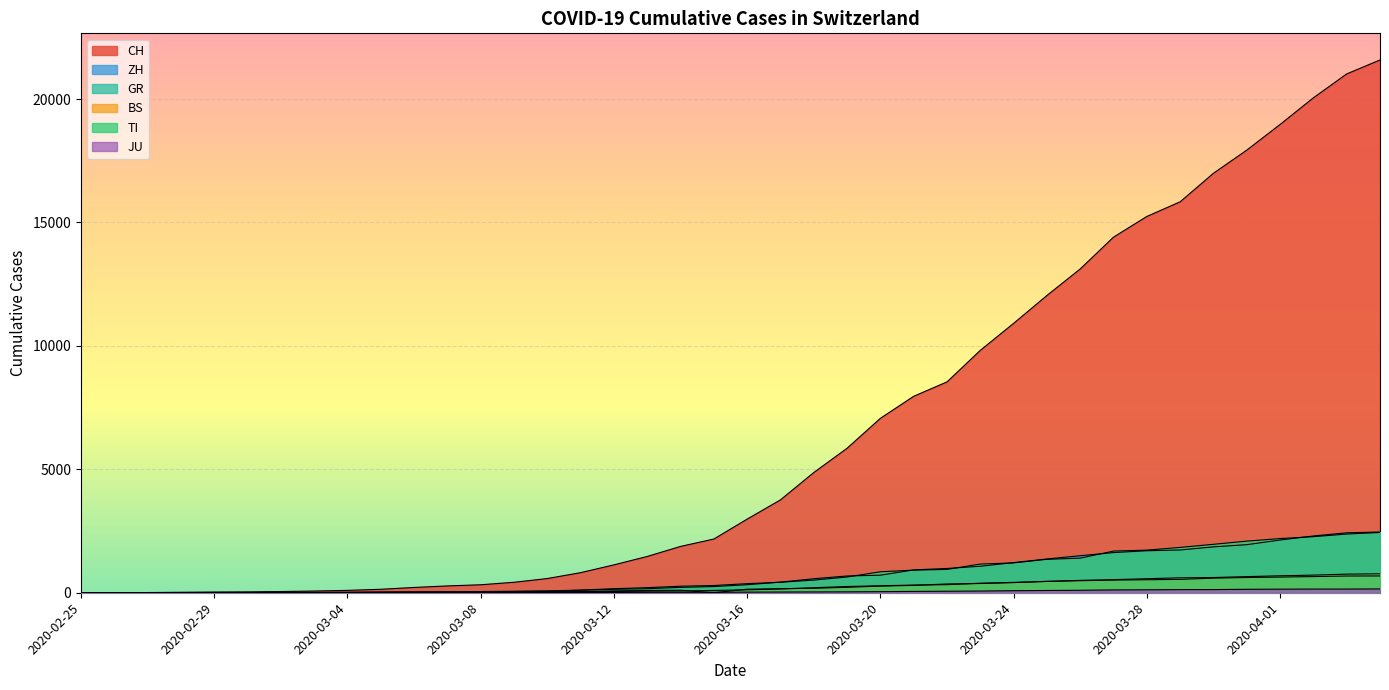

True or false: CH has more than 0 points higher than both neighbors.

False